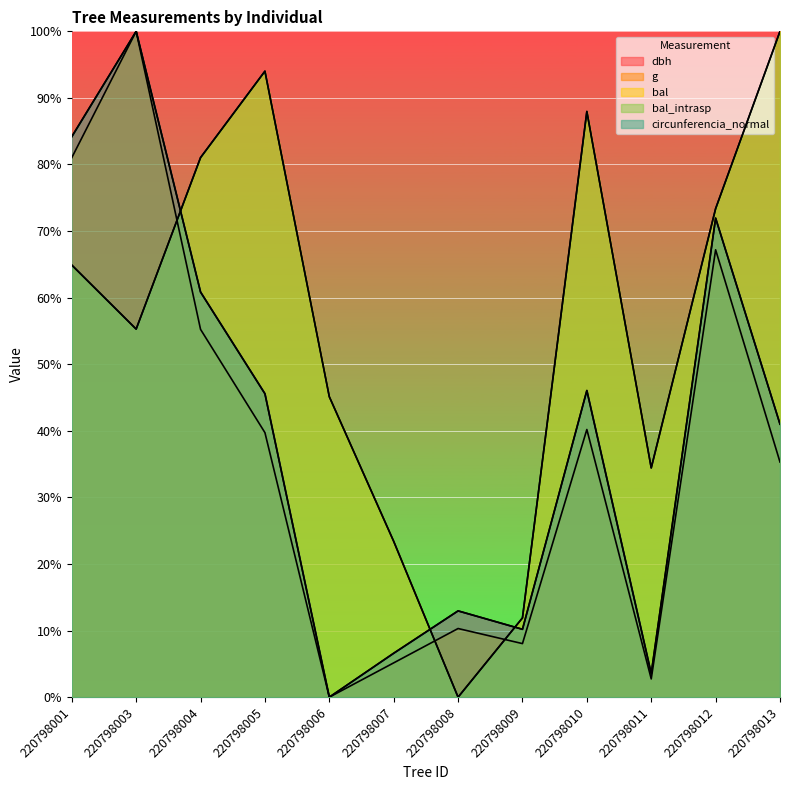

How many values in bal_intrasp are above zero?

11